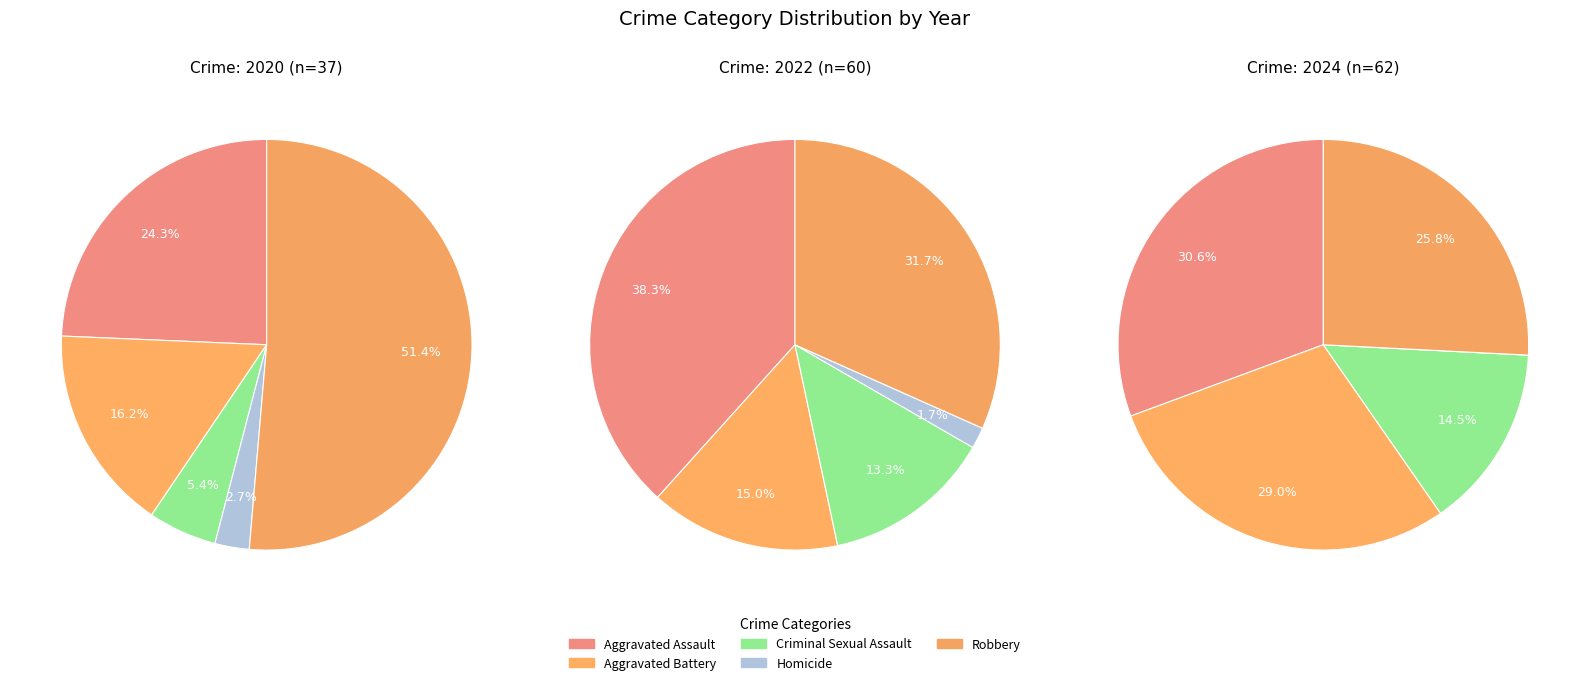

Rank the series by their maximum value, from lowest to highest.

Homicide, Criminal Sexual Assault, Aggravated Battery, Robbery, Aggravated Assault